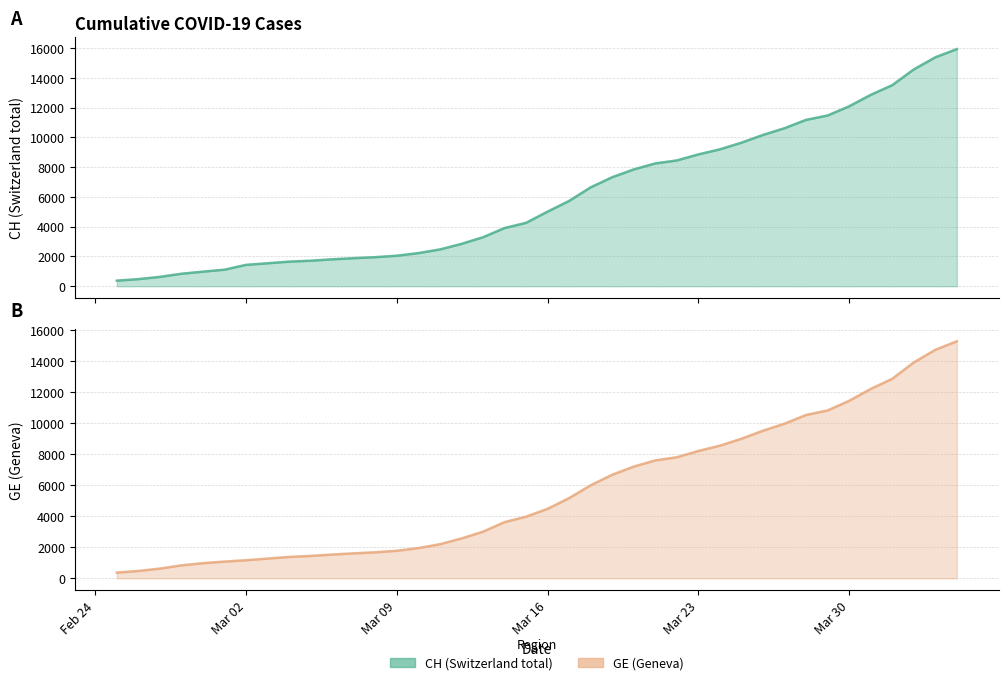

What are all the series names shown in the legend?

CH, GE